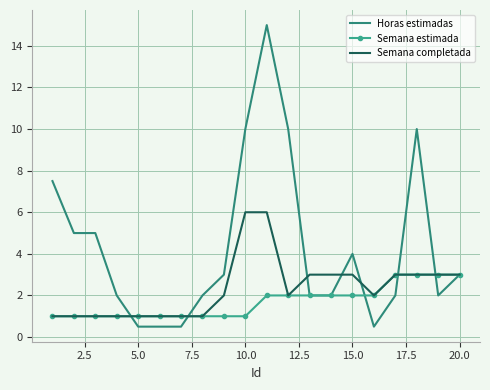

Which series has the widest spread of values?

Horas estimadas